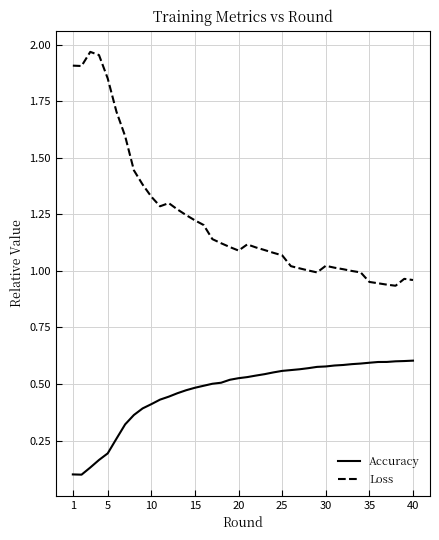

Rank the series by their maximum value, from highest to lowest.

Loss, Accuracy